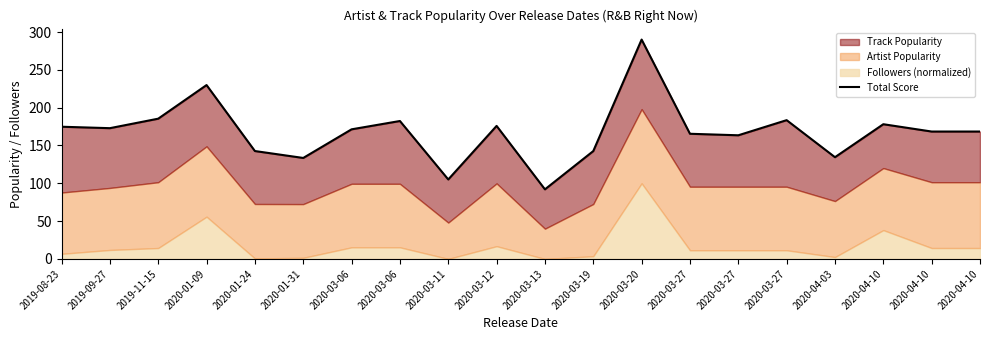

What is the label of the 7th point from the left?

2020-03-06